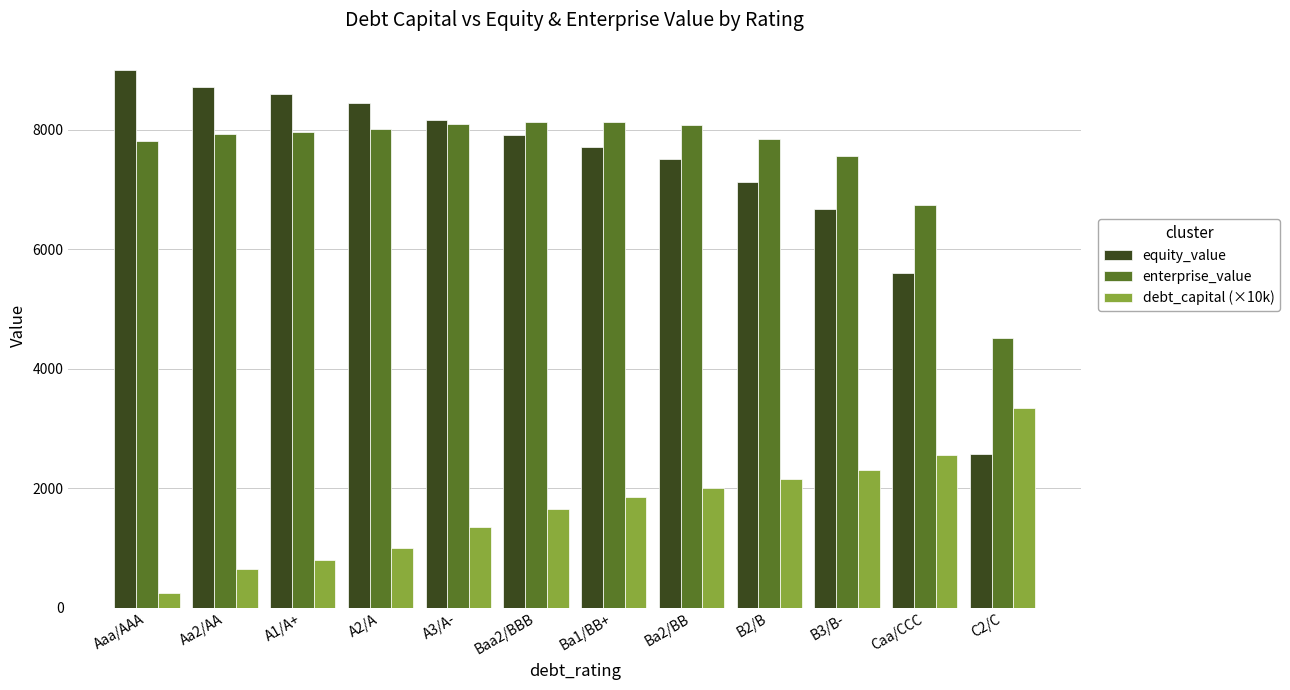

True or false: equity_value has a value of 12357.0 at A3/A-.

False